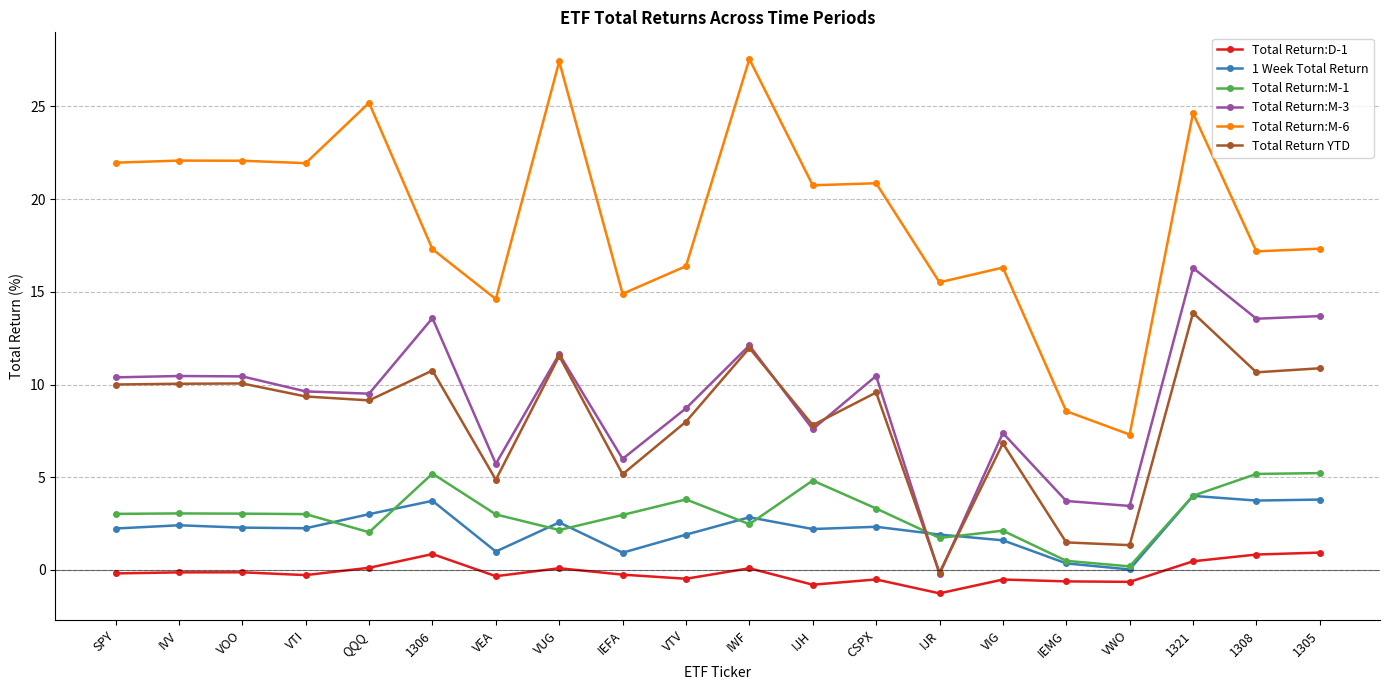

Count the number of categories in the chart.

20